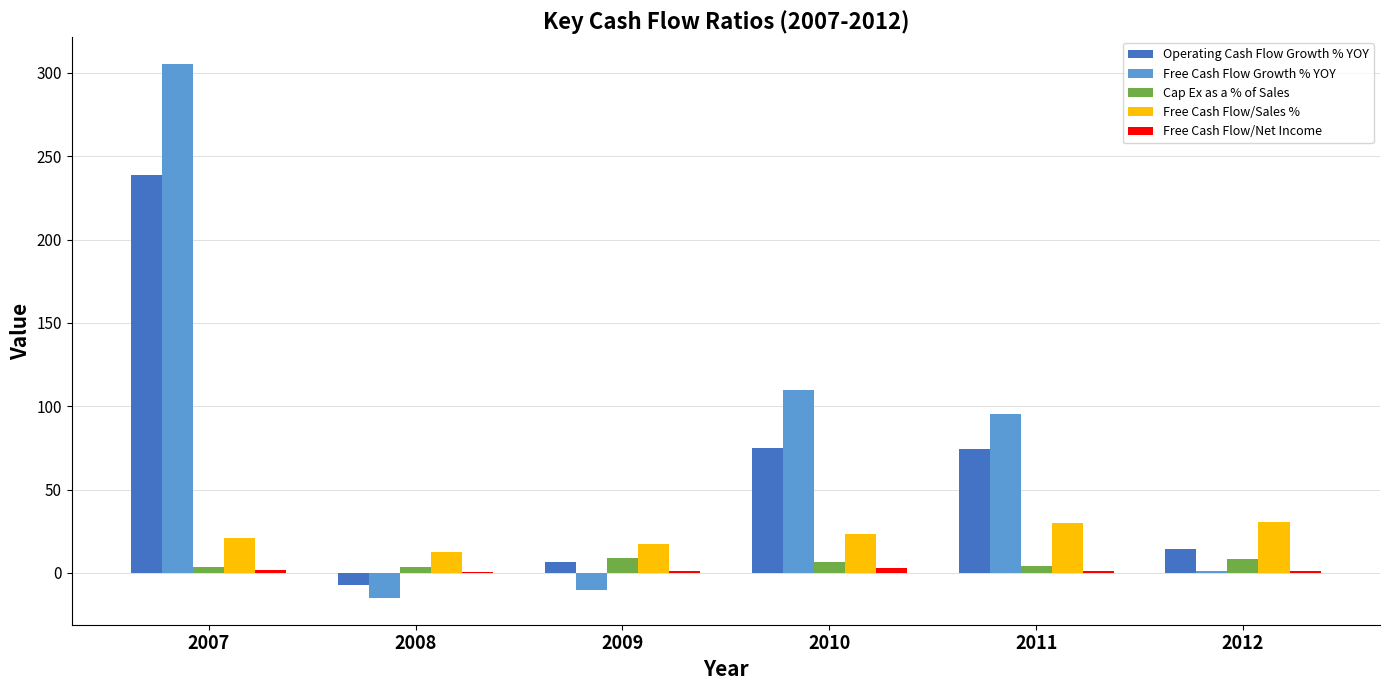

How many distinct data groups are displayed?

5